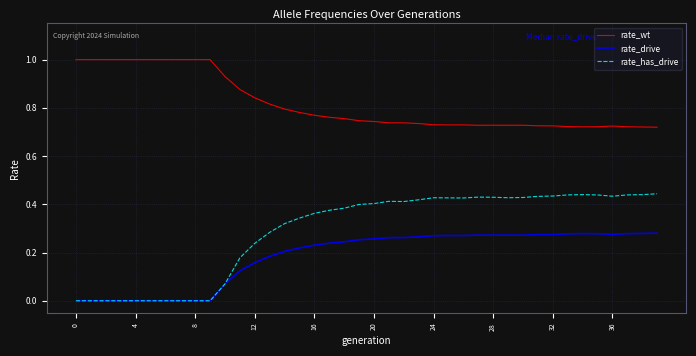

Which series has the largest total across all categories?

rate_wt